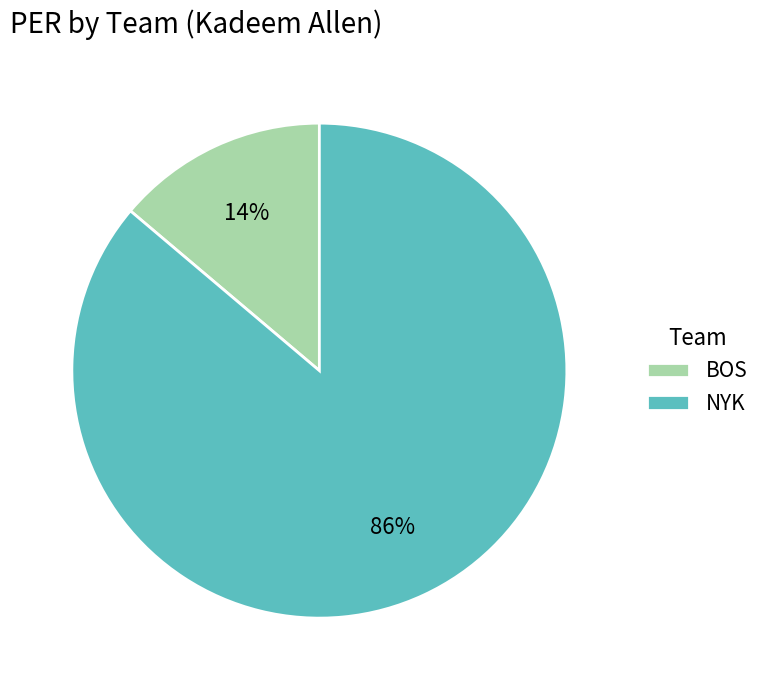

To the nearest percent, what is the difference between the BOS and NYK slice percentages?

72%